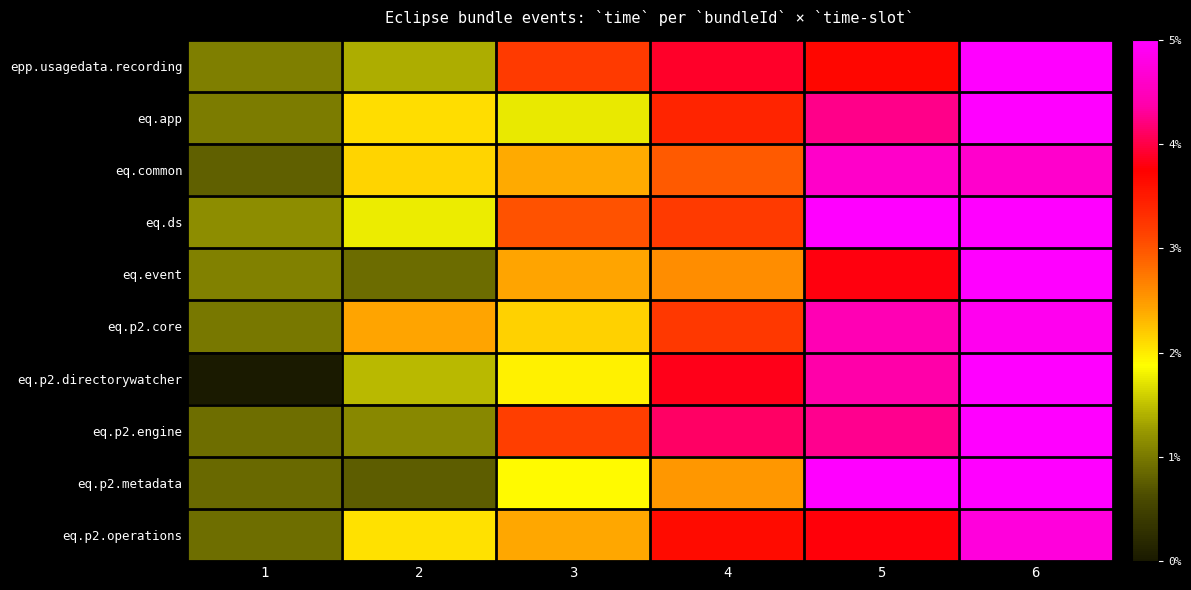

Reading left to right, what are all the values shown in this chart?

row_0: 1=0.2	2=0.3	3=0.6	4=0.8	5=0.7	6=1.0
row_1: 1=0.2	2=0.4	3=0.4	4=0.7	5=0.8	6=1.0
row_2: 1=0.2	2=0.4	3=0.5	4=0.6	5=0.9	6=0.9
row_3: 1=0.2	2=0.4	3=0.6	4=0.6	5=1.0	6=1.0
row_4: 1=0.2	2=0.2	3=0.5	4=0.5	5=0.8	6=1.0
row_5: 1=0.2	2=0.5	3=0.4	4=0.6	5=0.9	6=1.0
row_6: 1=0.0	2=0.3	3=0.4	4=0.8	5=0.9	6=1.0
row_7: 1=0.2	2=0.2	3=0.6	4=0.8	5=0.9	6=1.0
row_8: 1=0.2	2=0.2	3=0.4	4=0.5	5=1.0	6=1.0
row_9: 1=0.2	2=0.4	3=0.5	4=0.7	5=0.8	6=0.9